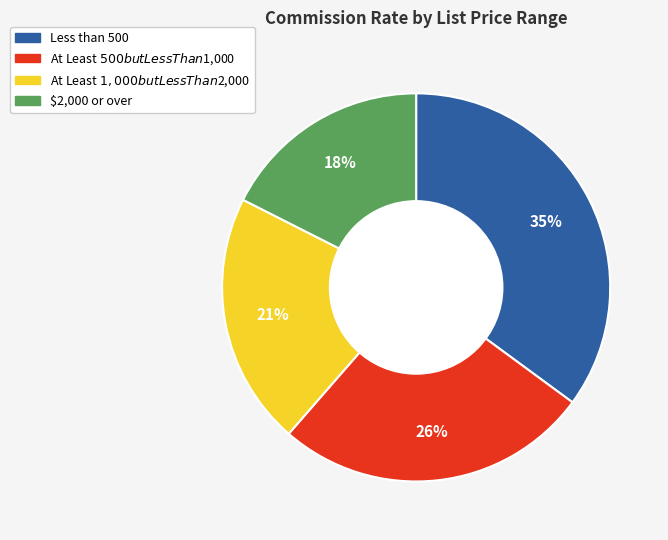

Rank the categories by value from highest to lowest.

Less than 500, At Least $500 but Less Than $1,000, At Least $1,000 but Less Than $2,000, $2,000 or over